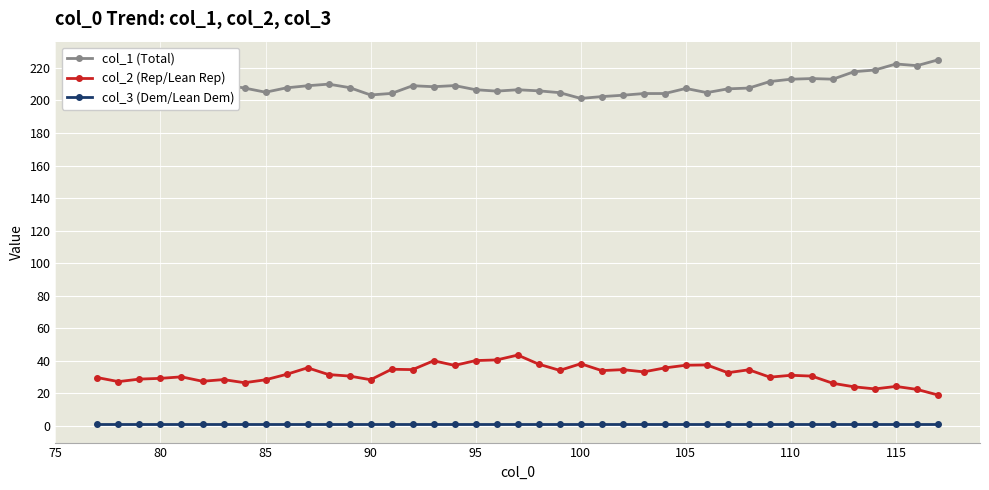

What are all the series names shown in the legend?

col_1, col_2, col_3